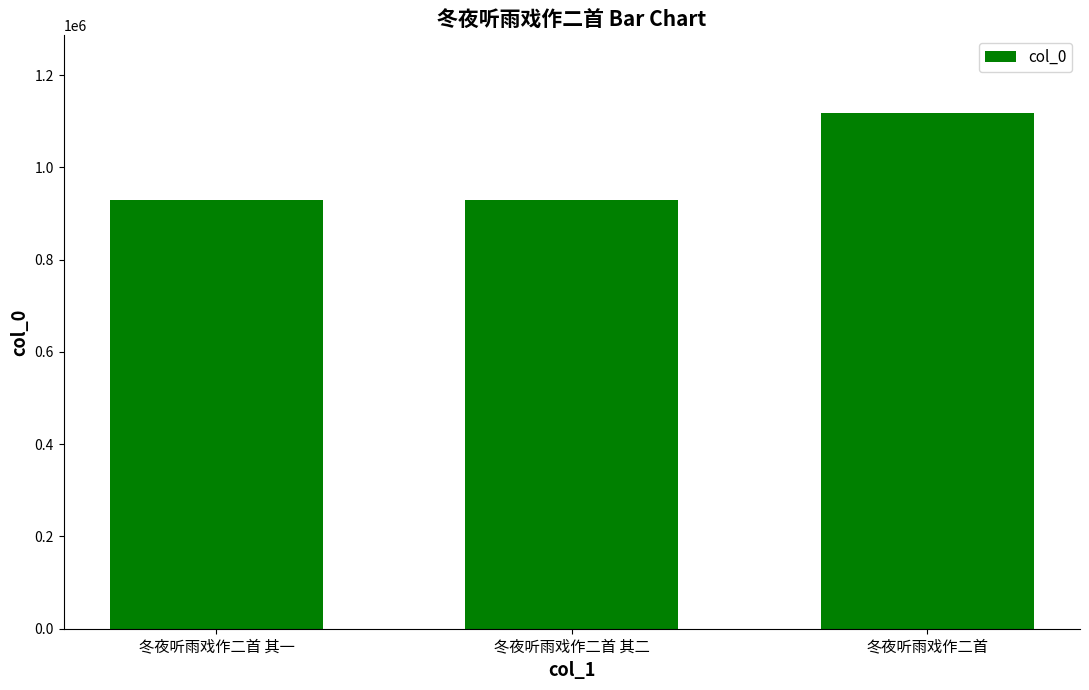

What is the label of the 1st bar from the right?

冬夜听雨戏作二首